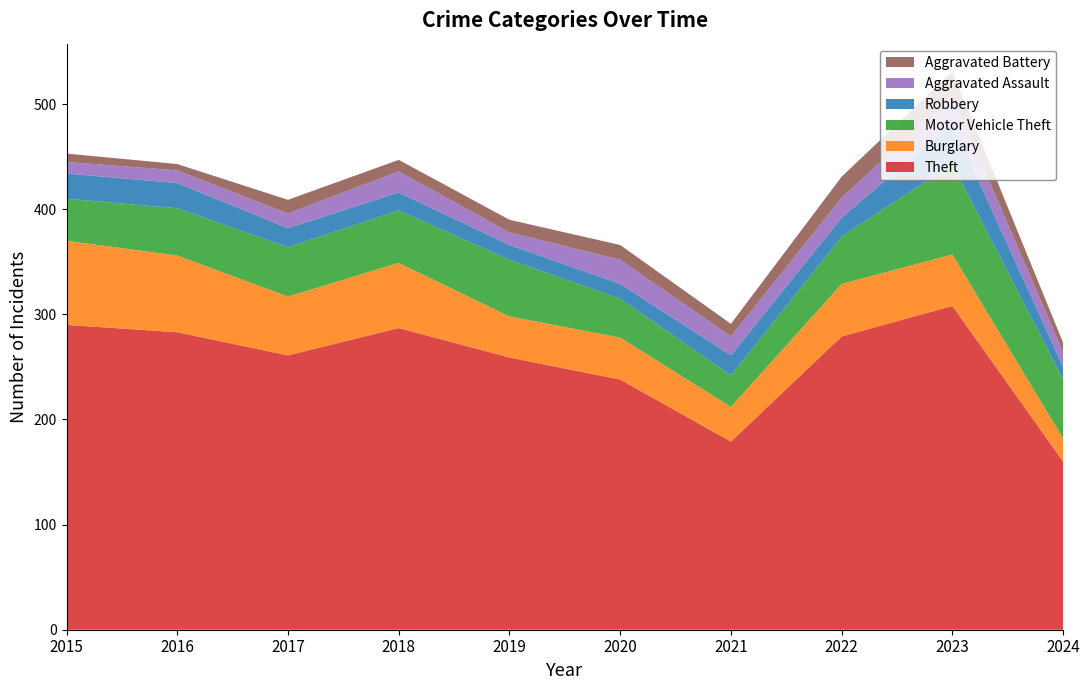

Reading left to right, transcribe all the data shown in this chart.

Theft: 290	283	261	287	259	238	179	279	308	160
Burglary: 80	73	56	62	39	40	33	50	49	22
Motor Vehicle Theft: 40	45	47	50	54	37	30	45	86	56
Robbery: 24	24	18	17	14	14	19	18	39	12
Aggravated Assault: 11	12	14	20	12	23	18	19	26	14
Aggravated Battery: 8	6	13	11	12	14	12	20	23	9